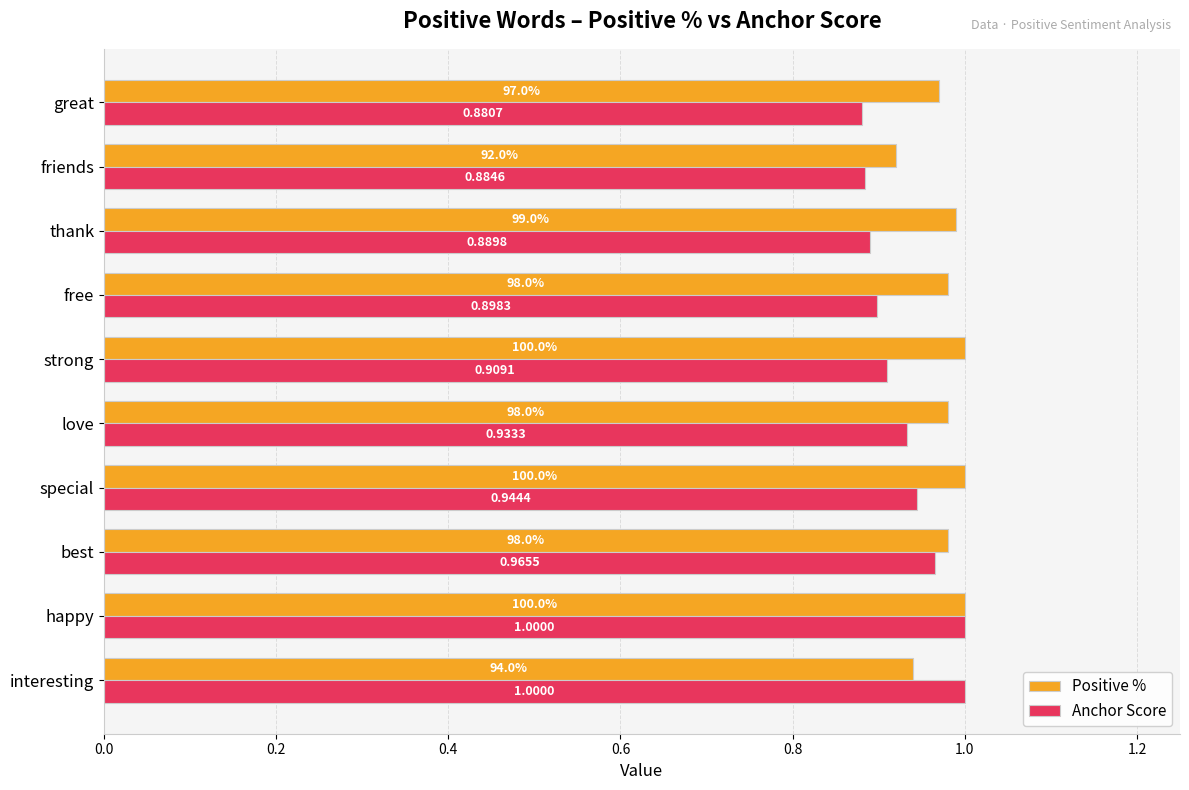

How many Anchor Score values are between 0 and 1?

10